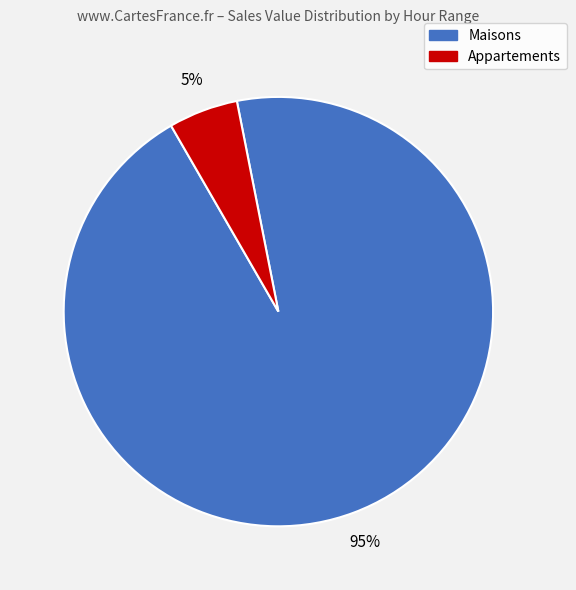

Does any single category account for the majority?

Yes